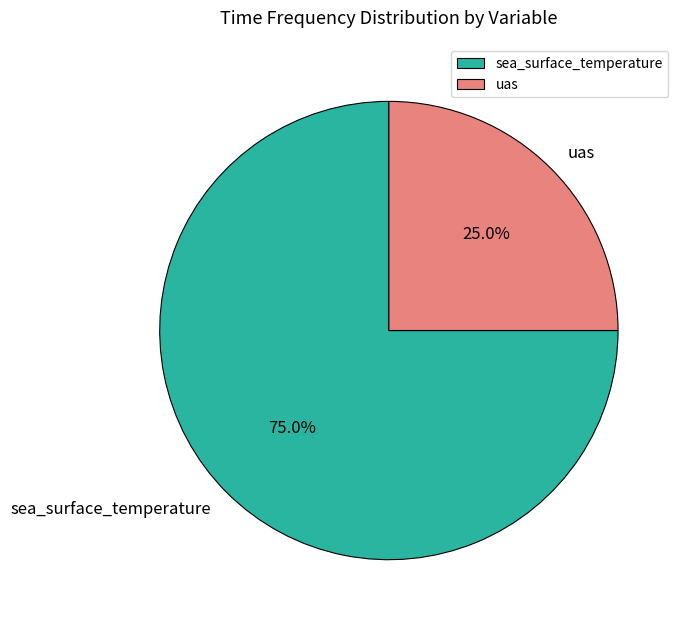

Is uas the majority of the pie?

No